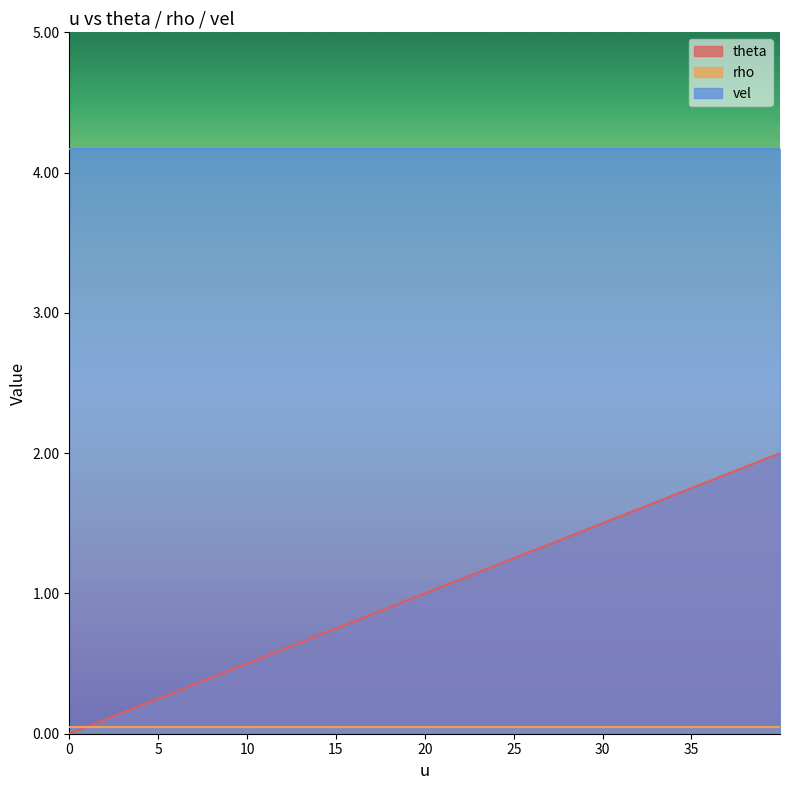

What is the value of the theta point at the 9th from the left?

0.8